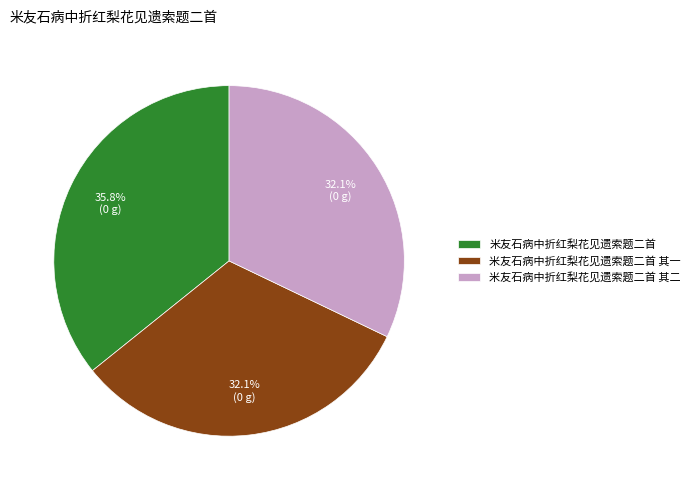

What percentage is NOT represented by 米友石病中折红梨花见遗索题二首 其二?

67.9%